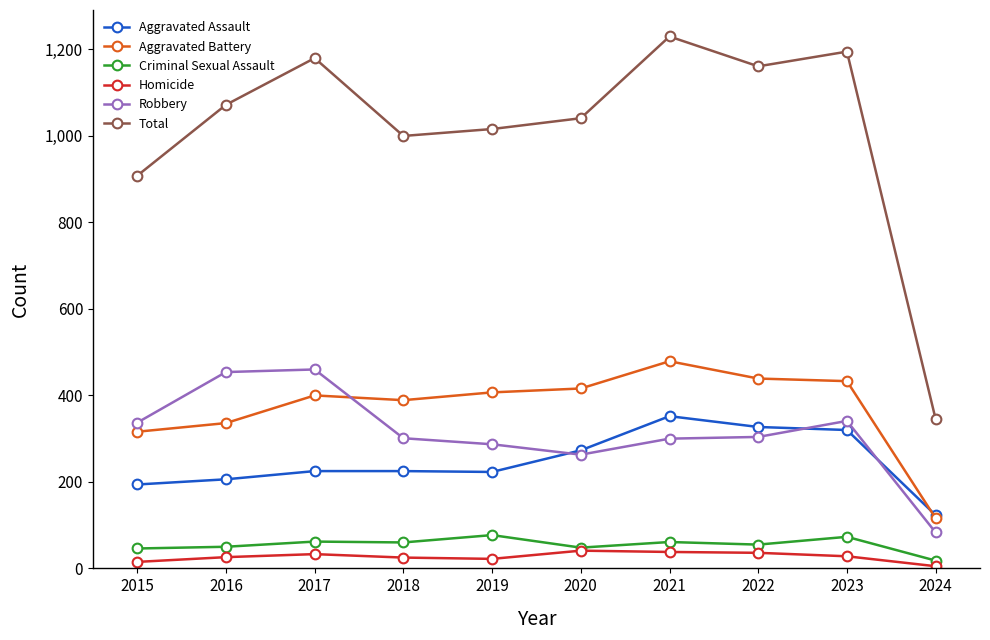

The Aggravated Battery series shows 729 at 2023. True or false?

False